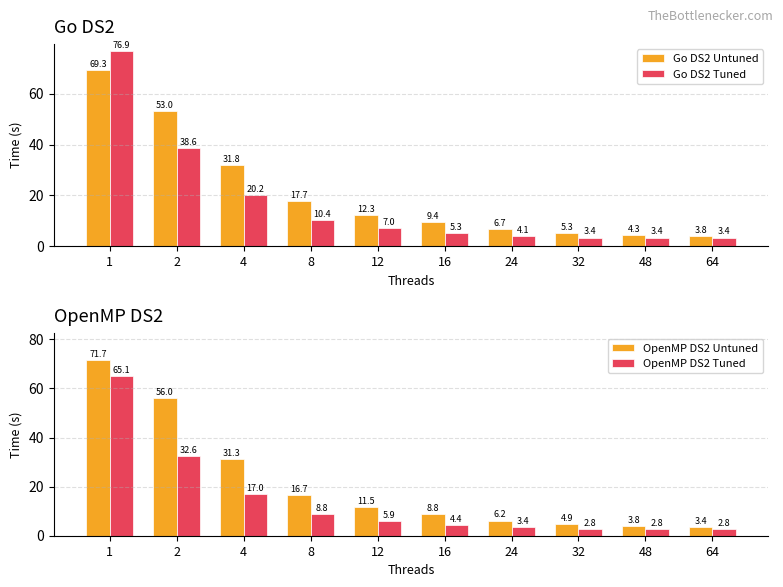

What is the maximum value for OpenMP DS2 Untuned?

71.7